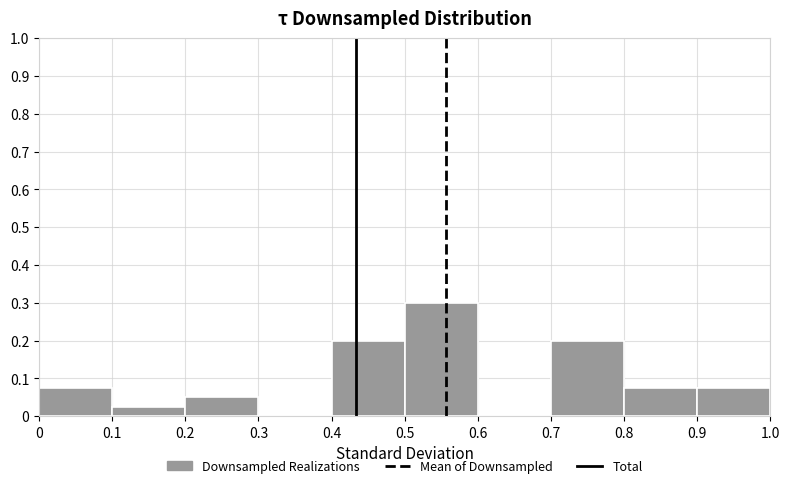

Which range on the x-axis has the tallest bar?

0.5 to 0.6